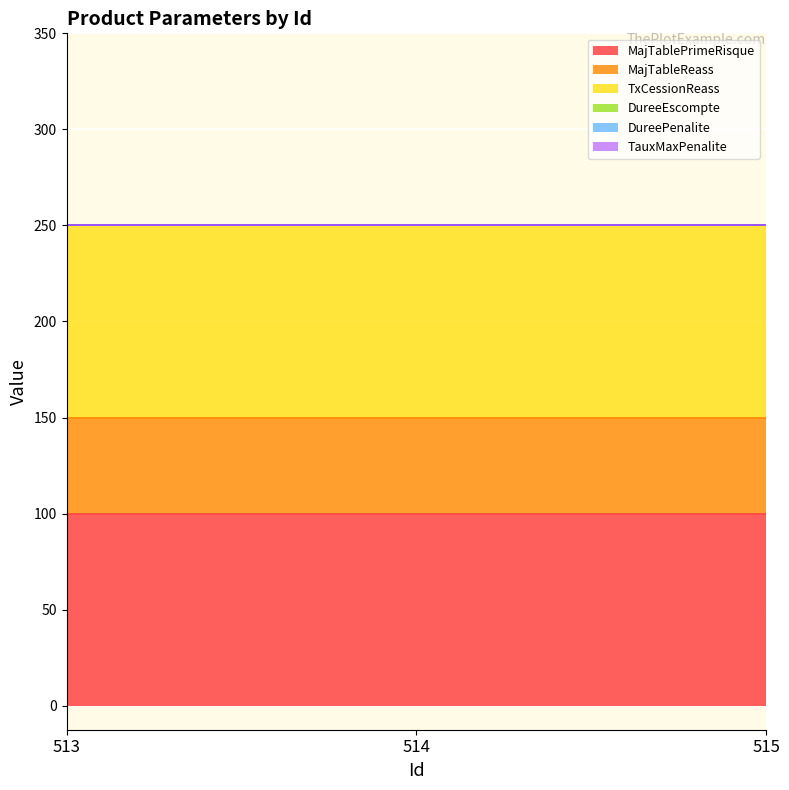

The value of TauxMaxPenalite at 515 is 0. True or false?

True